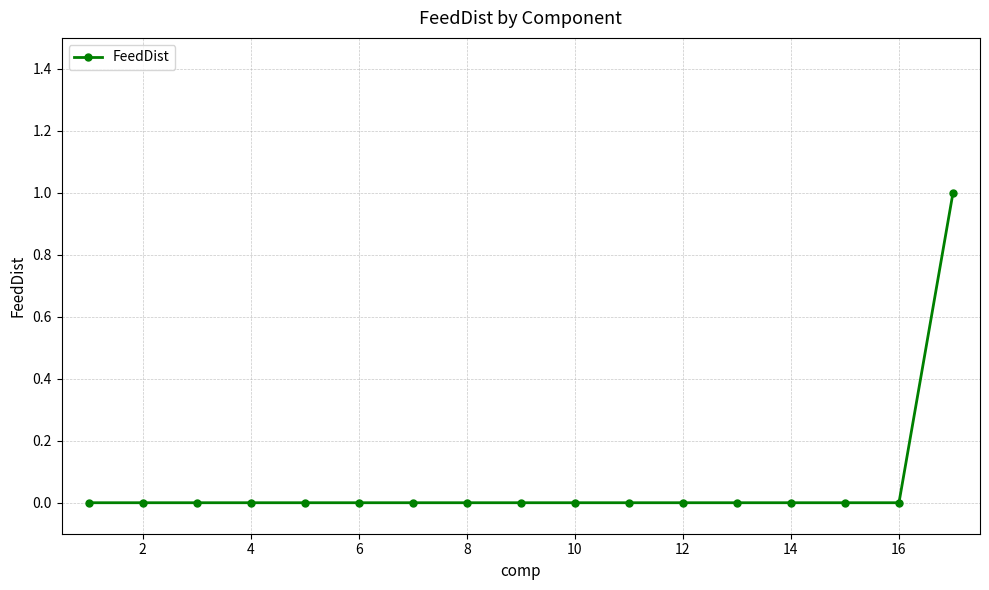

How many distinct data groups are displayed?

1